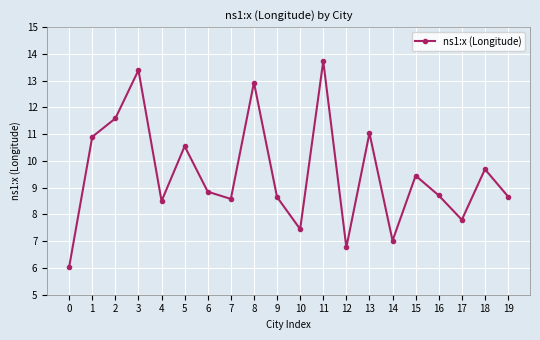

What is the difference between the maximum and minimum values?

7.7